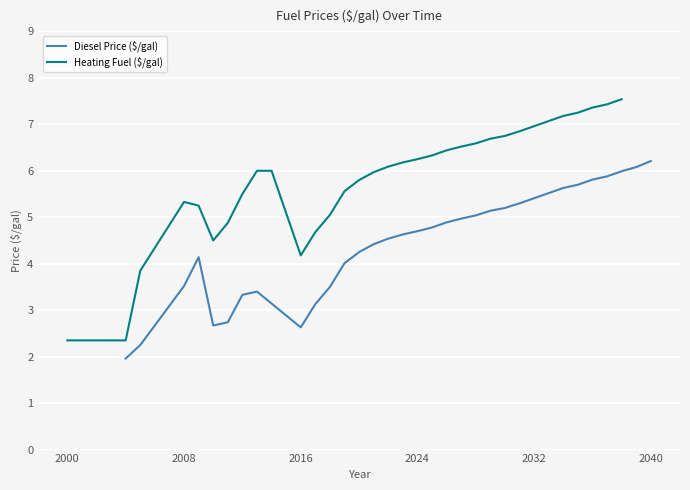

What is the minimum value for Diesel Price ($/gal)?

2.0